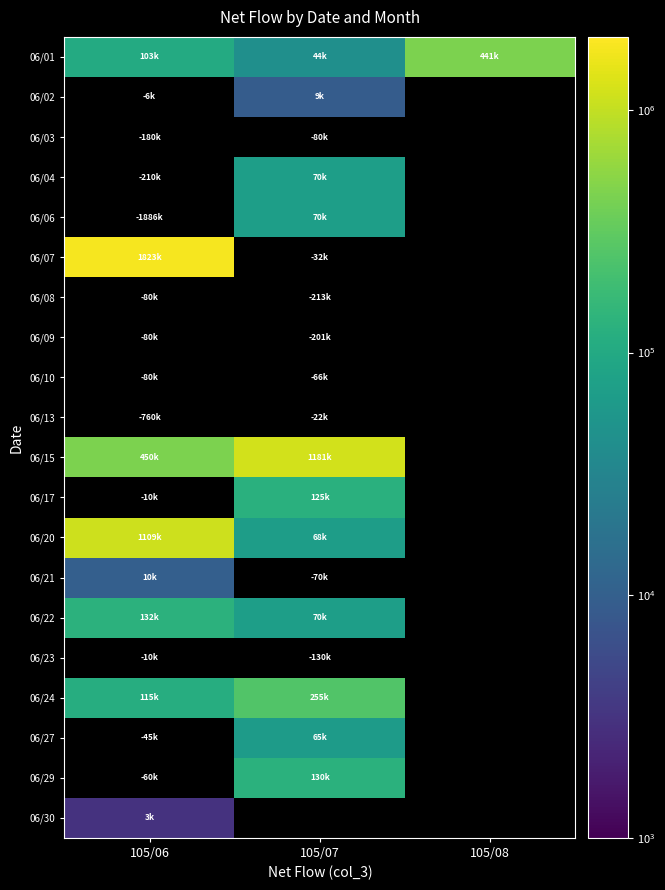

What is the maximum value shown in the chart?

1823000.0